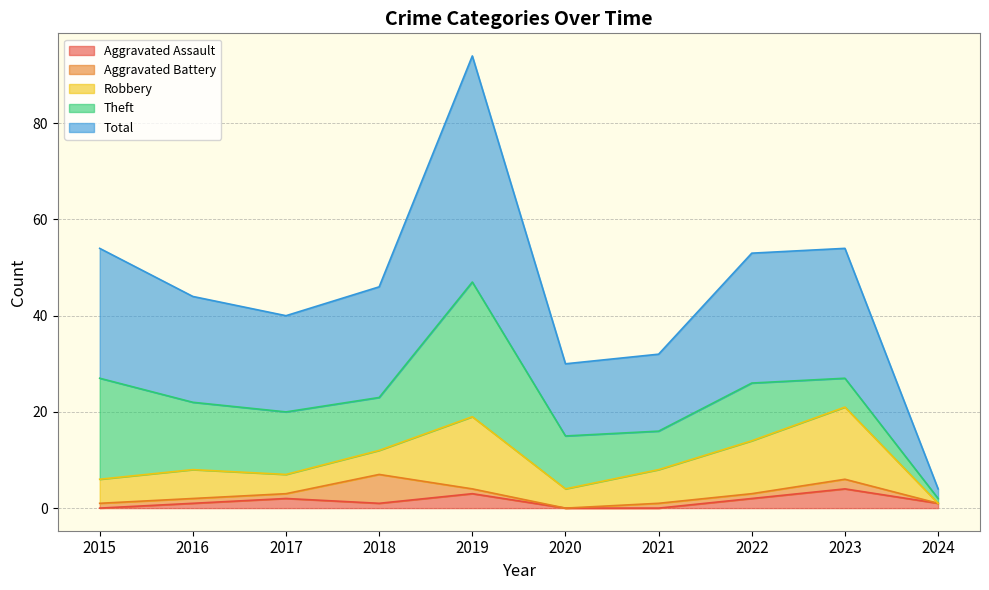

At which category does Aggravated Assault reach its first local valley?

2018